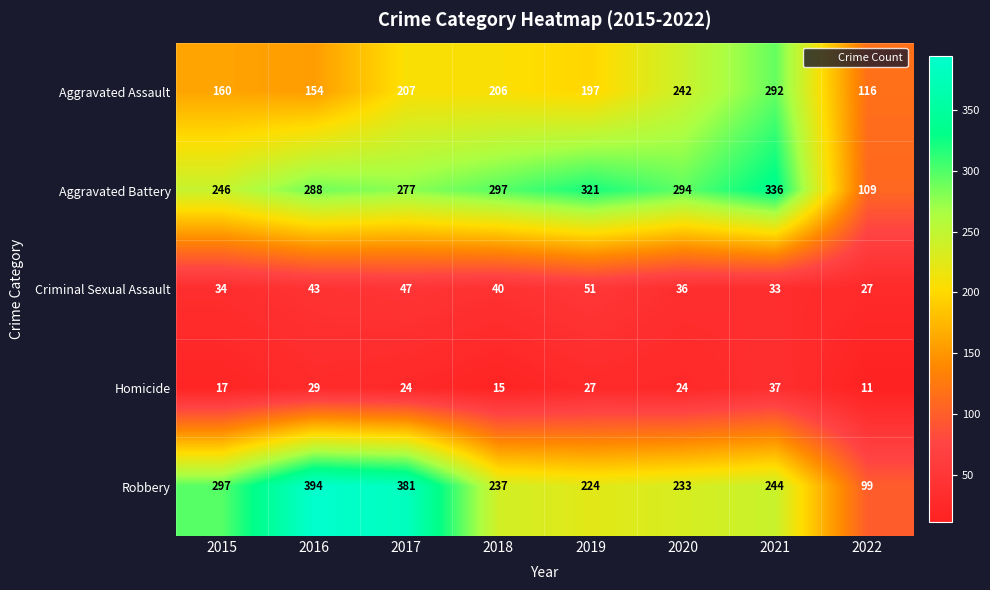

At 2020, list the series in order from smallest to largest.

Homicide, Criminal Sexual Assault, Robbery, Aggravated Assault, Aggravated Battery